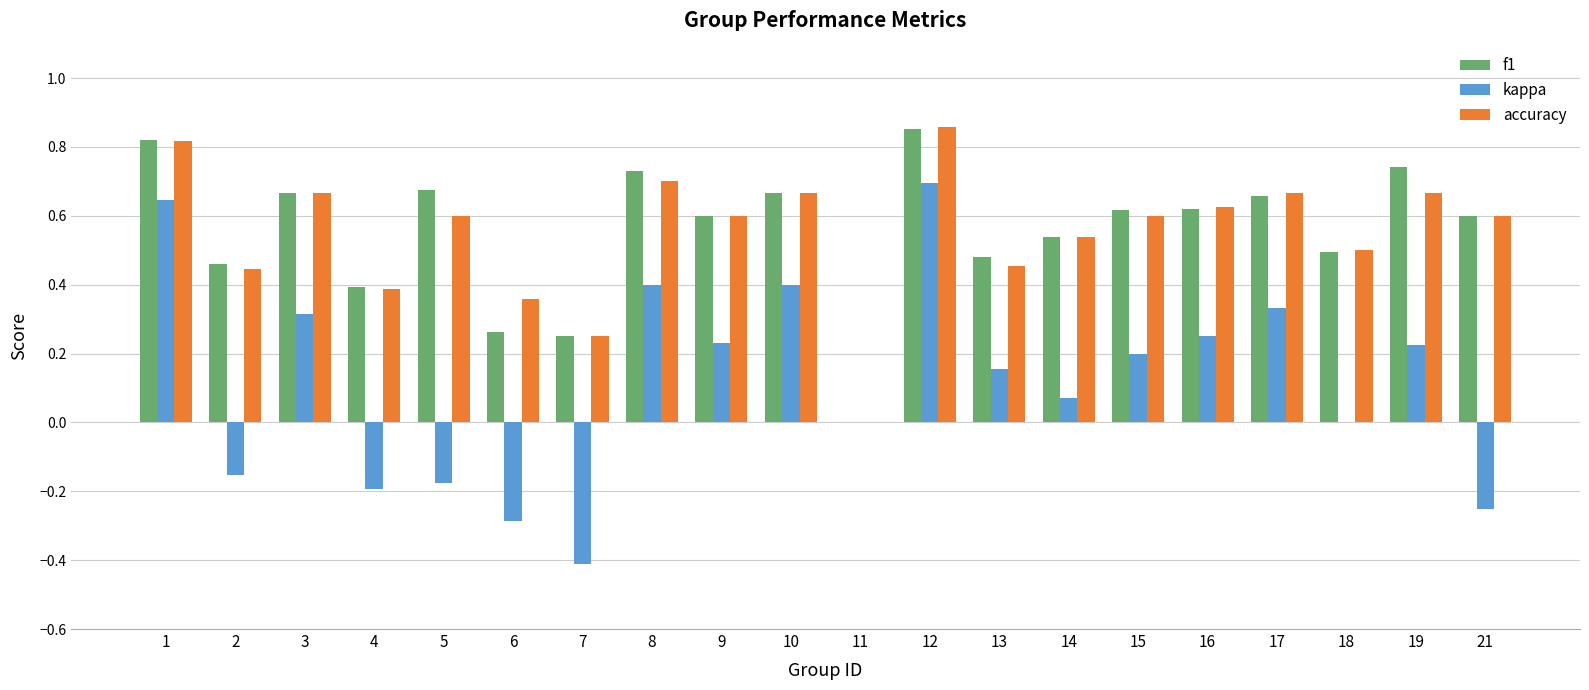

Does the chart contain stacked bars?

No